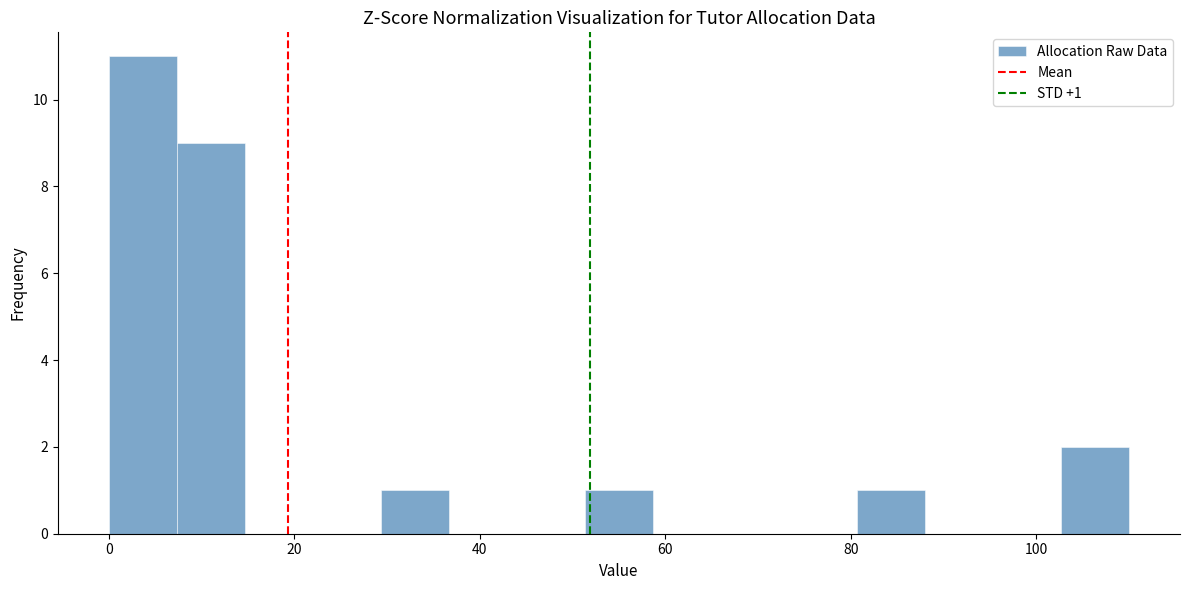

Around what value on the x-axis is the tallest bar? Give the approximate position of its centre, as read against the axis.

4